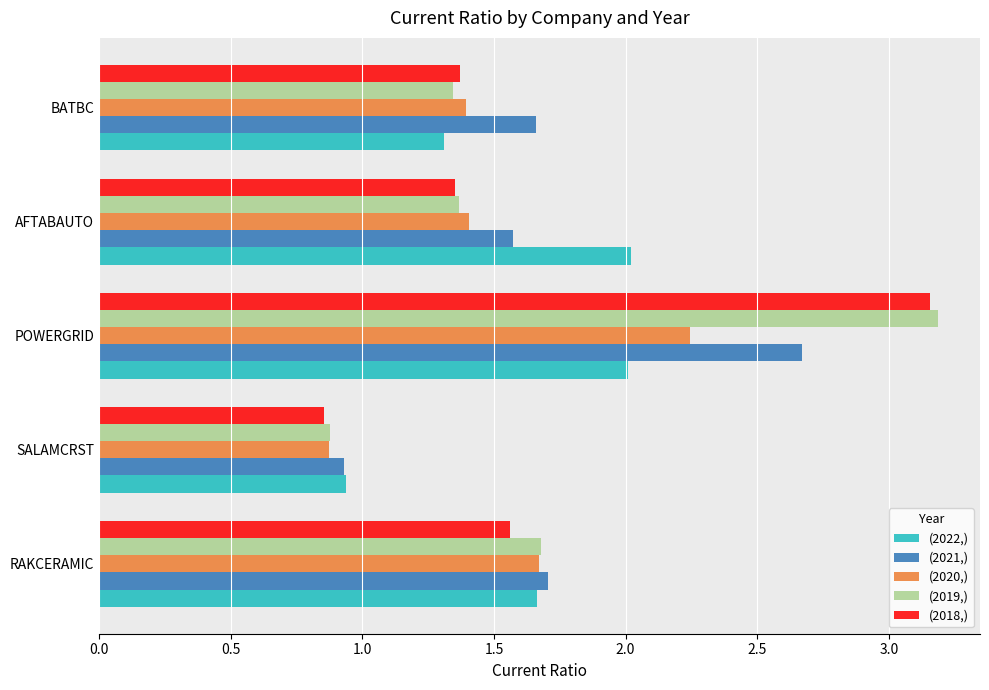

What is the total value across all series at AFTABAUTO?

7.7